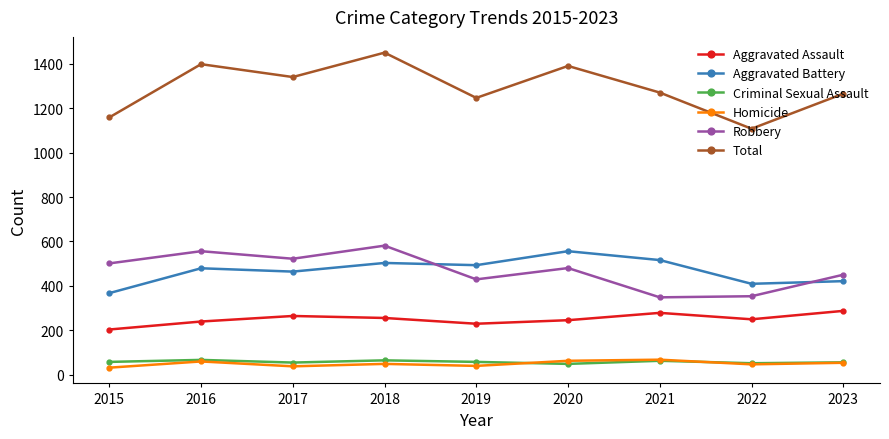

How many series are shown in this chart?

6